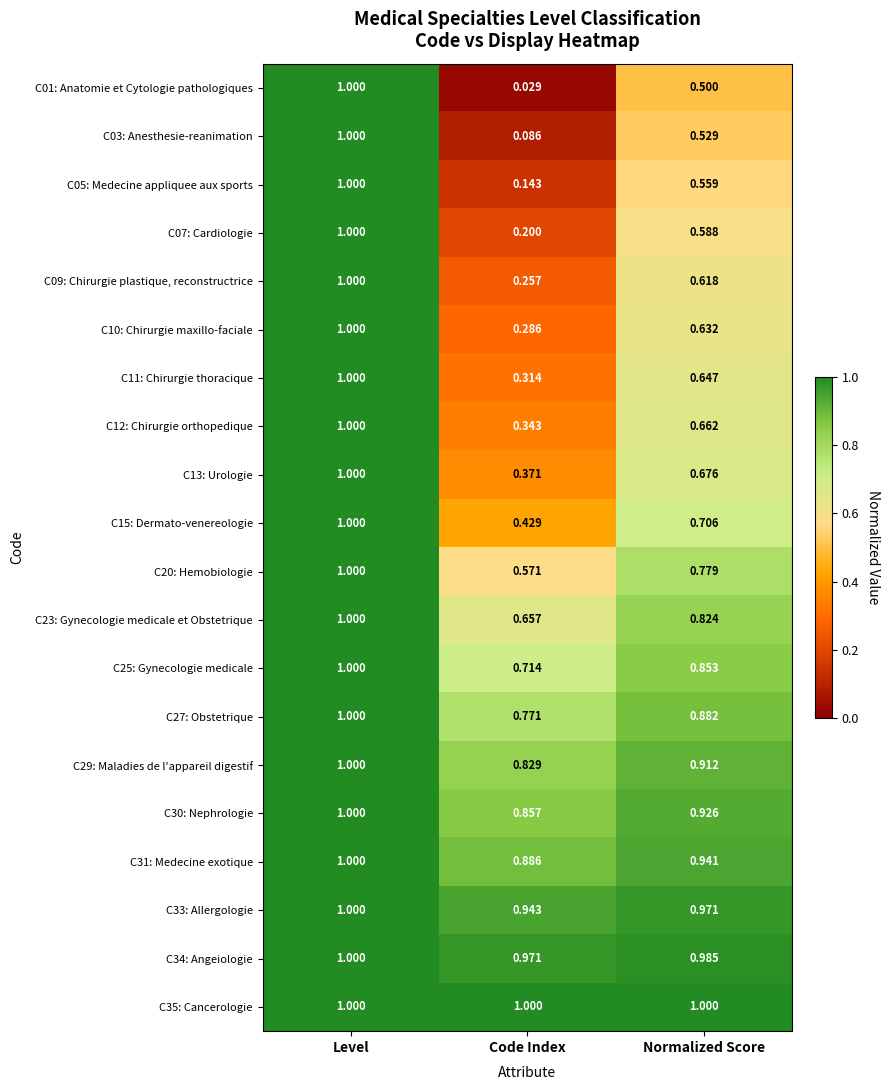

Which category has the lowest value in the C03: Anesthesie-reanimation series?

Code Index